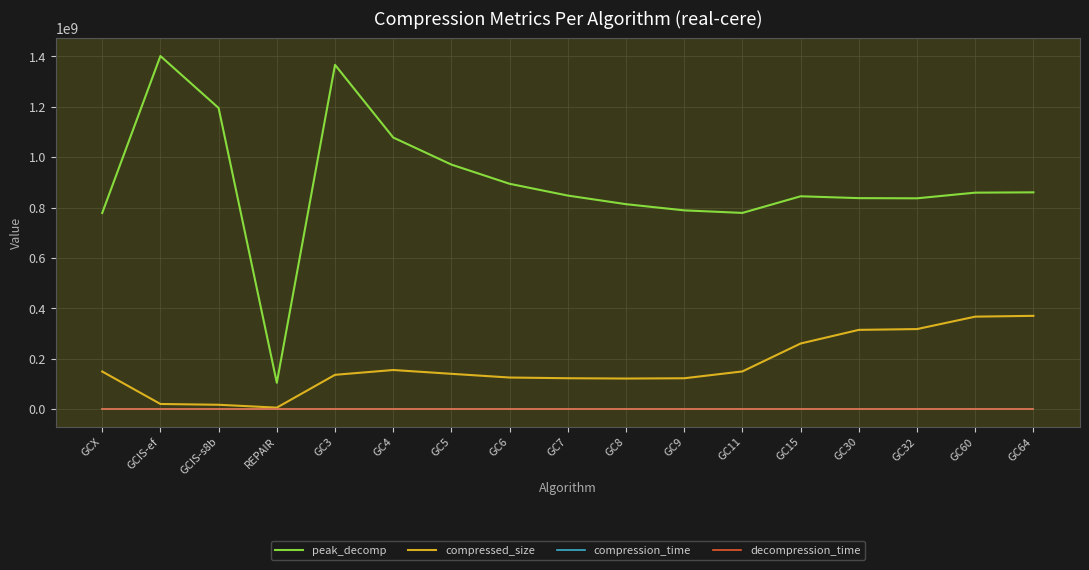

What is the greatest value displayed?

1401334885.0